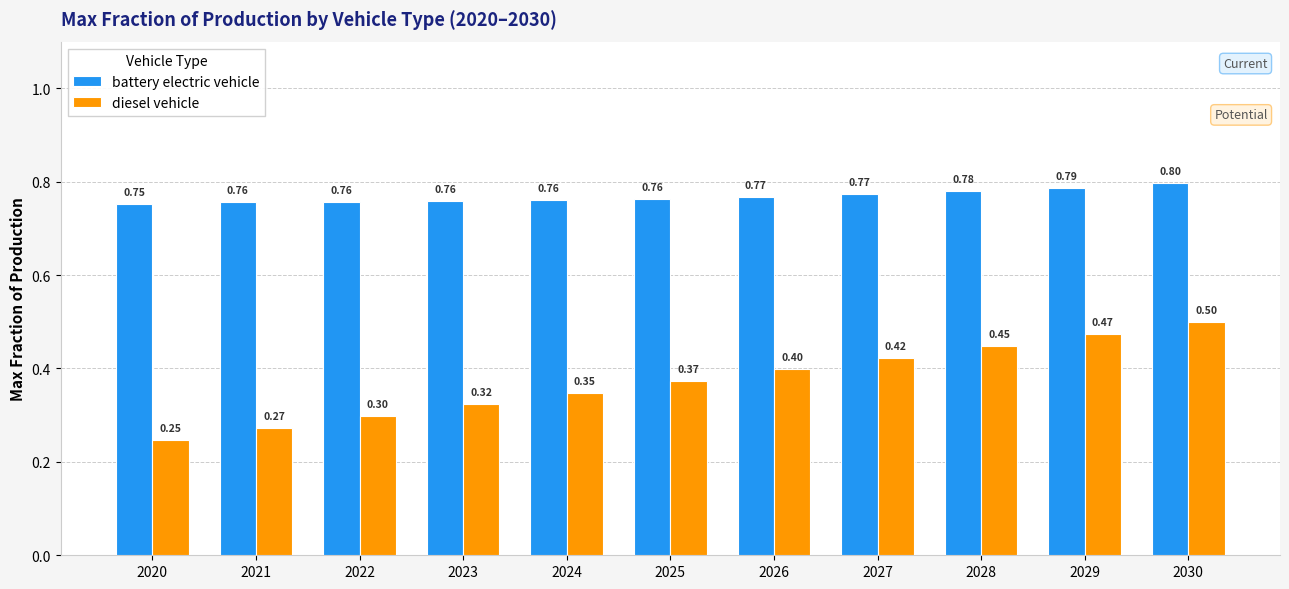

What is the greatest value displayed?

0.8